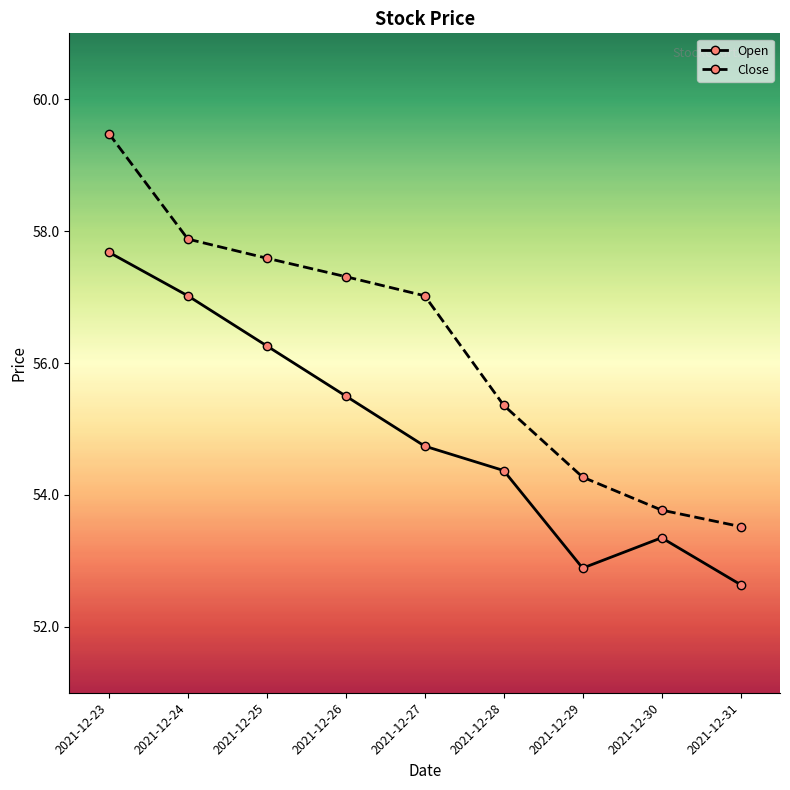

Which category has the lowest value across all series?

2021-12-31